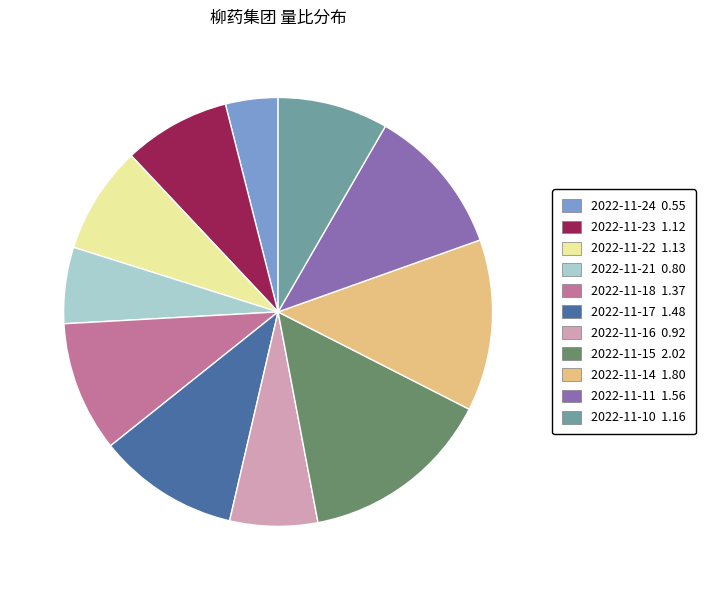

Does 2022-11-14 represent more than half of the total?

No